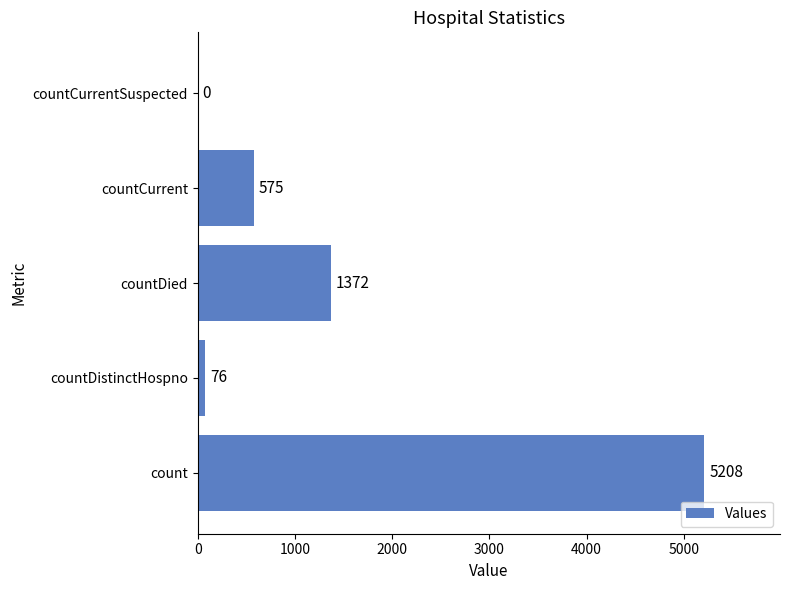

True or false: the data shows 294 at countCurrent.

False